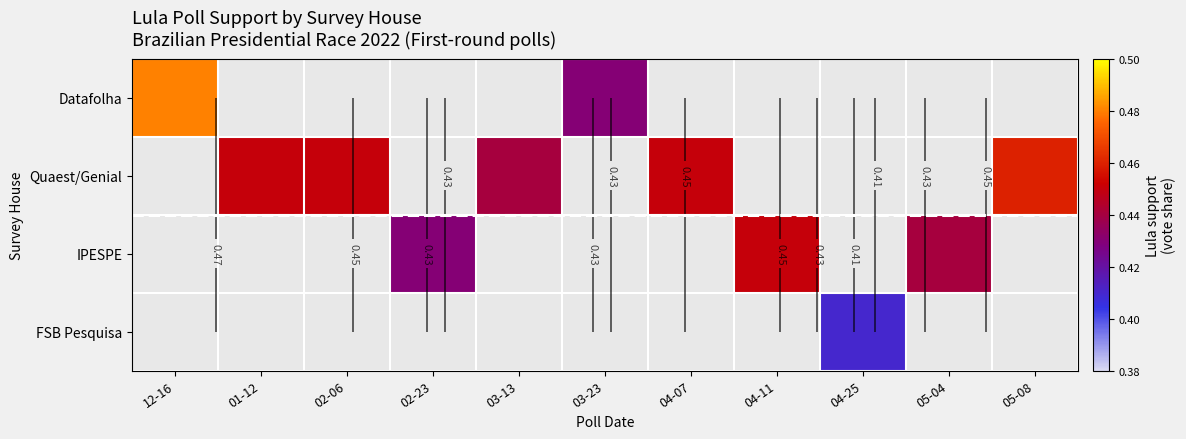

How many positive values does the Datafolha series have?

2